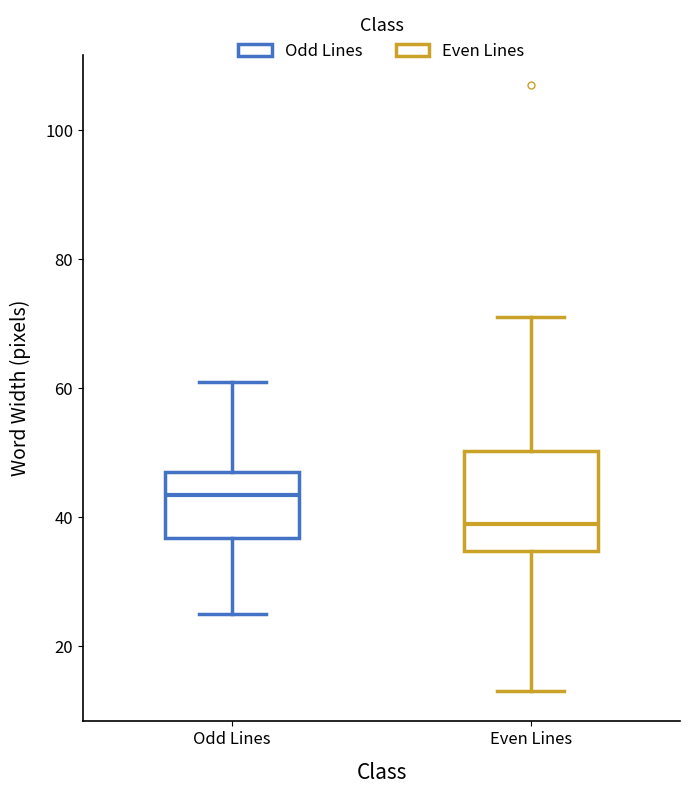

Where does the median line of the box for Odd Lines sit on the y-axis? The values are not printed on the chart, so give them approximately, as read against the axis.

44